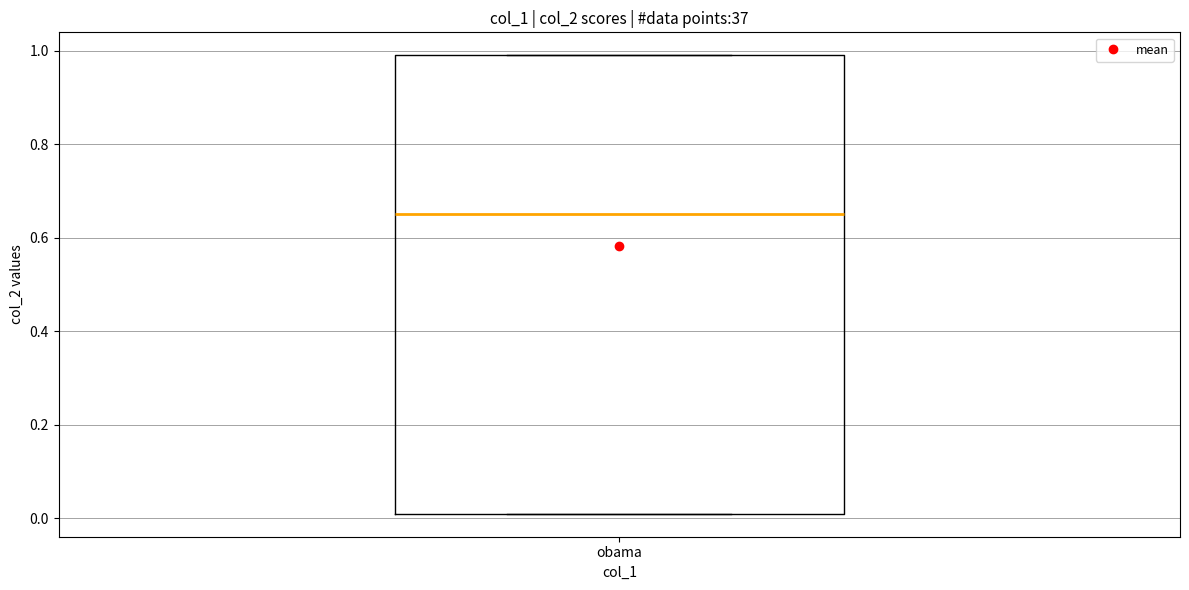

Transcribe this box plot: give where the median line is, the range the box spans, and where the two whiskers end, as read against the y-axis. The values are not printed on the chart, so give them approximately, as read against the axis.

median 0.66, box 0.02 to 1.00, whiskers 0.02 to 1.00